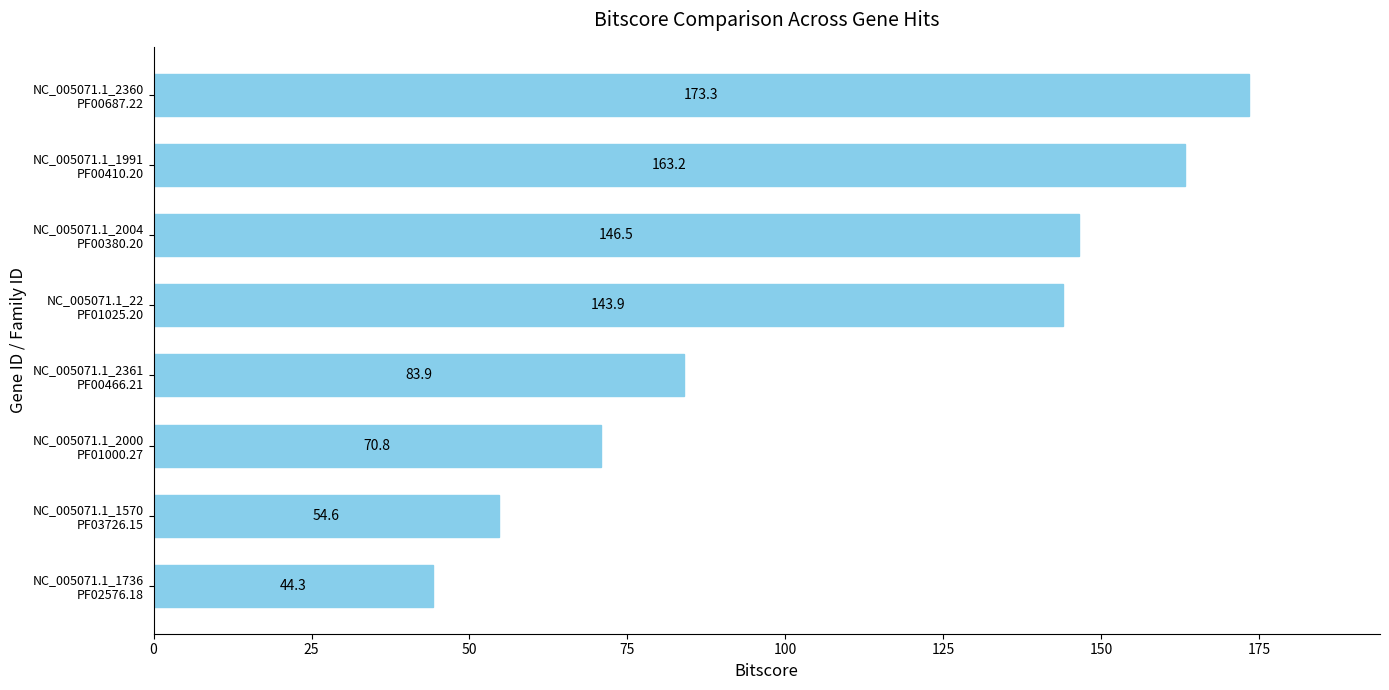

What is the average value?

110.1